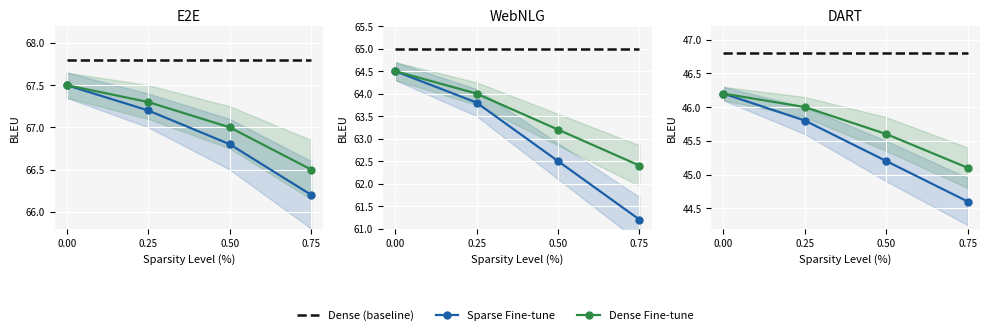

Rank the categories by Dense Fine-tune value from lowest to highest.

0.75, 0.50, 0.25, 0.00